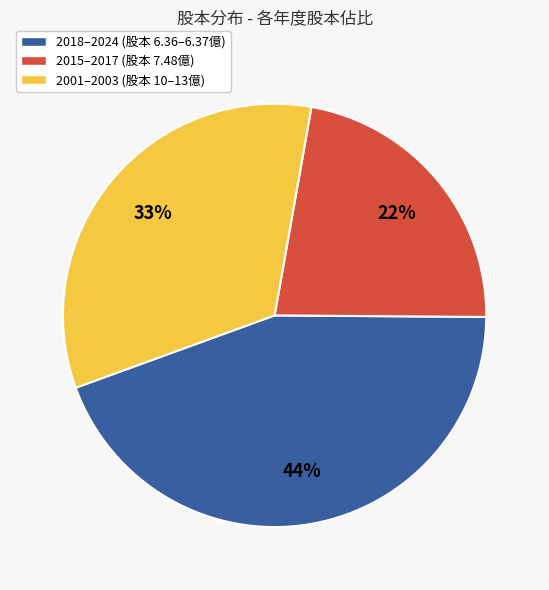

Approximately how many times larger is the value at 2015–2017 (股本 7.48億) compared to 2018–2024 (股本 6.36–6.37億)?

0.5